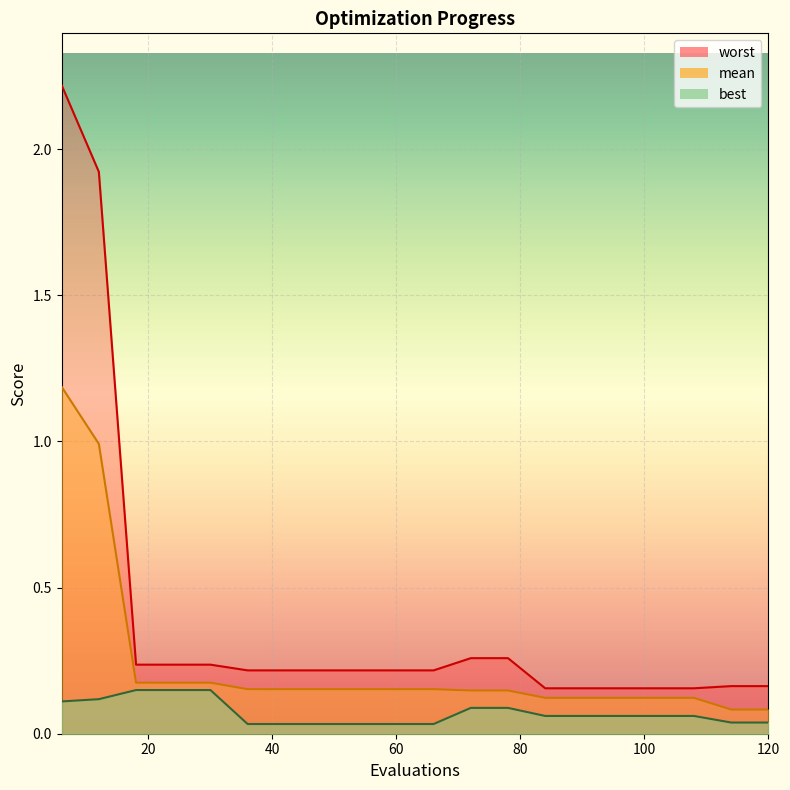

At 90, list the series in order from smallest to largest.

best, mean, worst